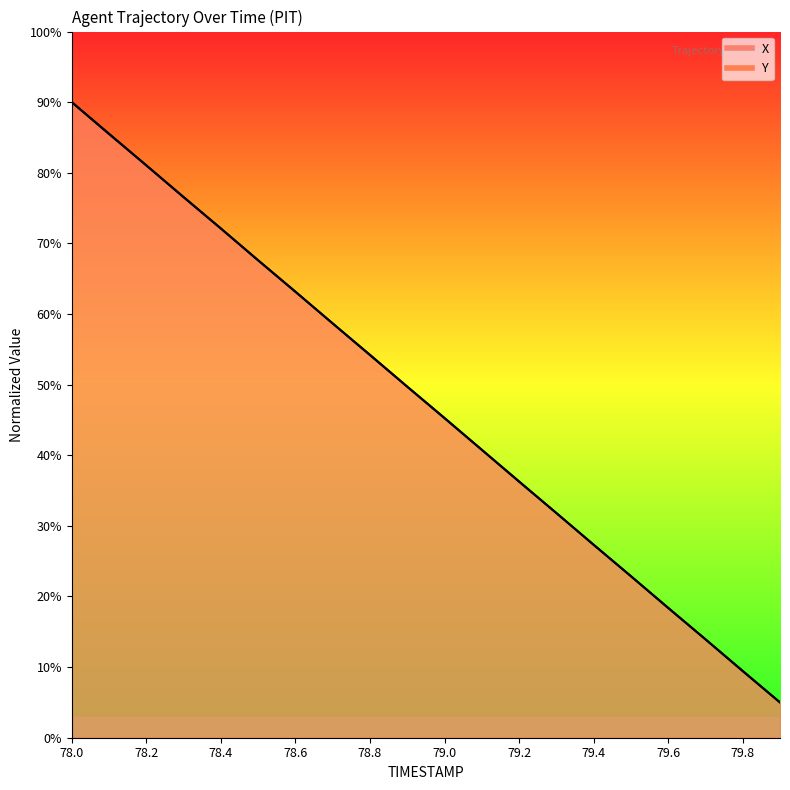

List the series in order of their overall mean, highest first.

Y, X